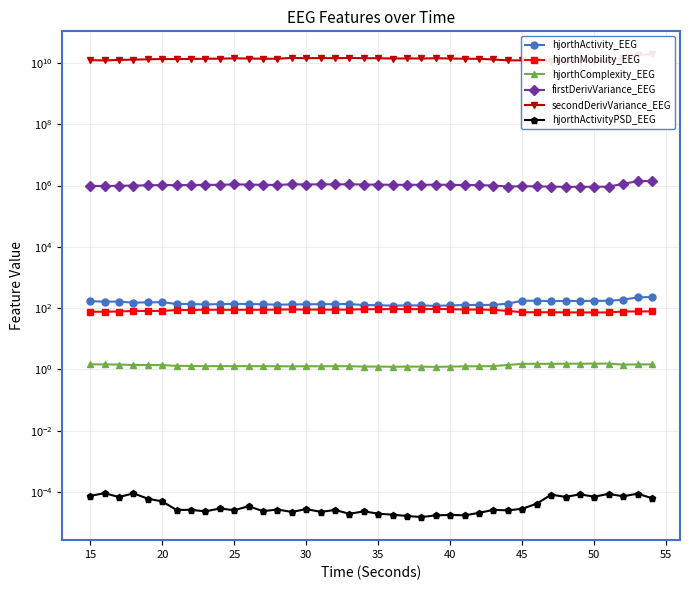

What is the spread (max minus min) of values at 25?

12787127693.8